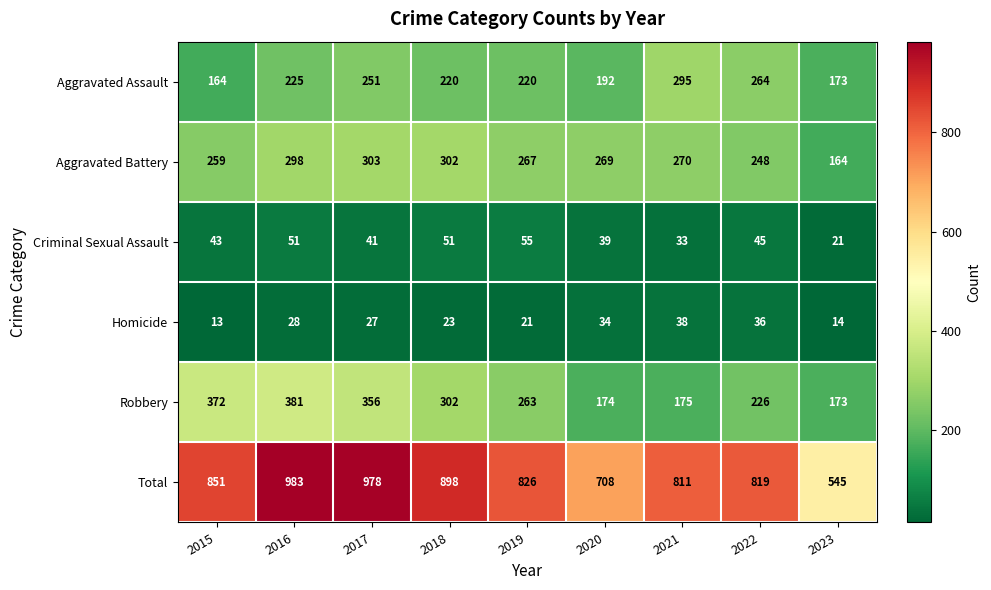

Which series has the widest spread of values?

Total